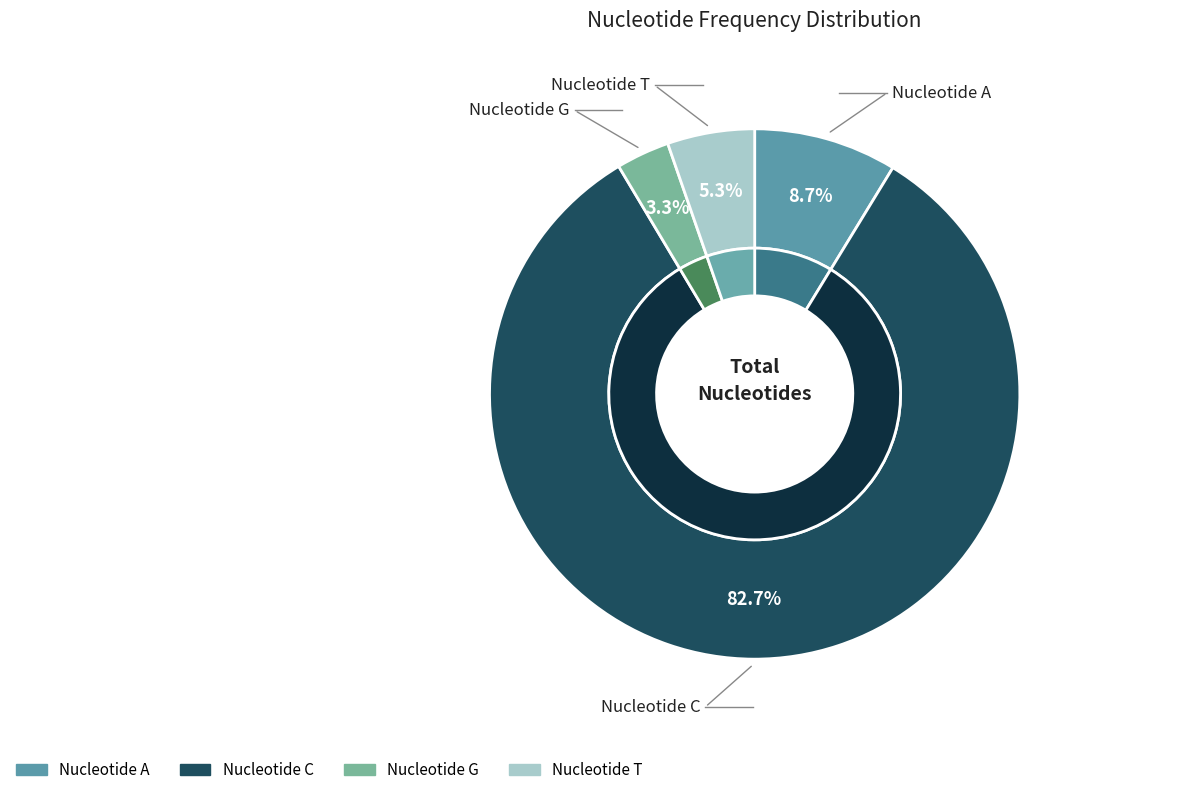

To the nearest percent, what is the combined percentage of T and C?

88%